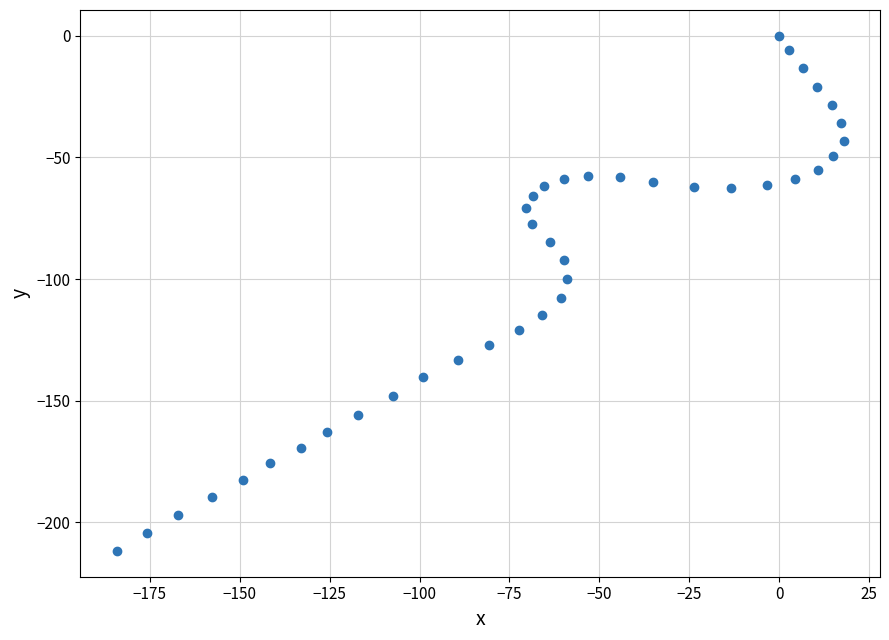

What is the range of Y values (max minus min)?

211.7